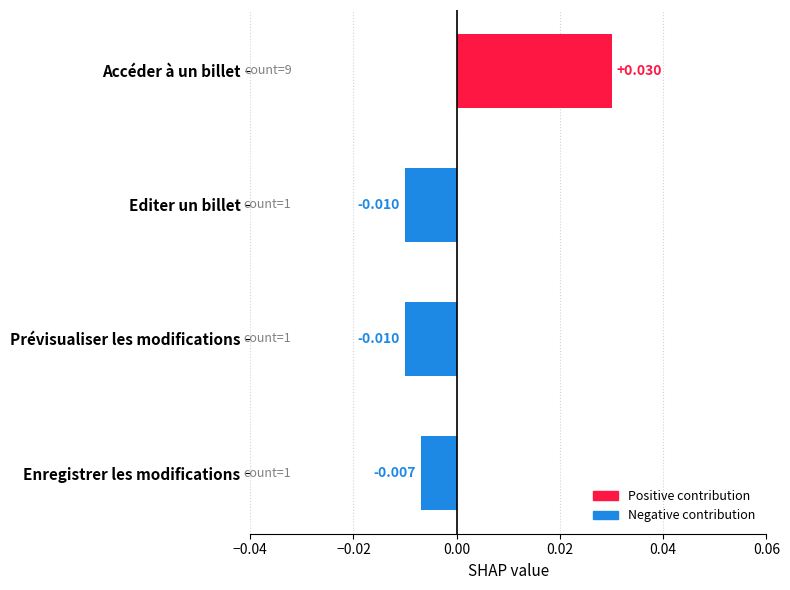

Count the values in the range 0 to 1.

1